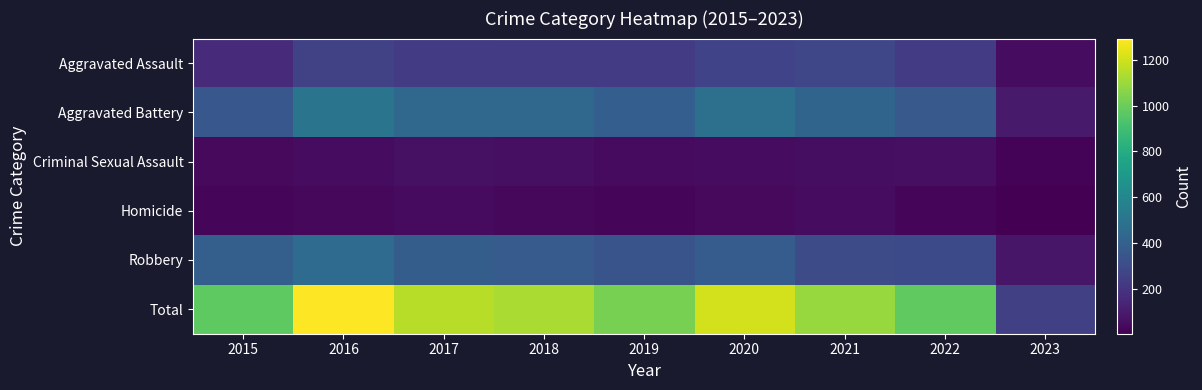

Which series changed the most between 2015 and 2021?

Total